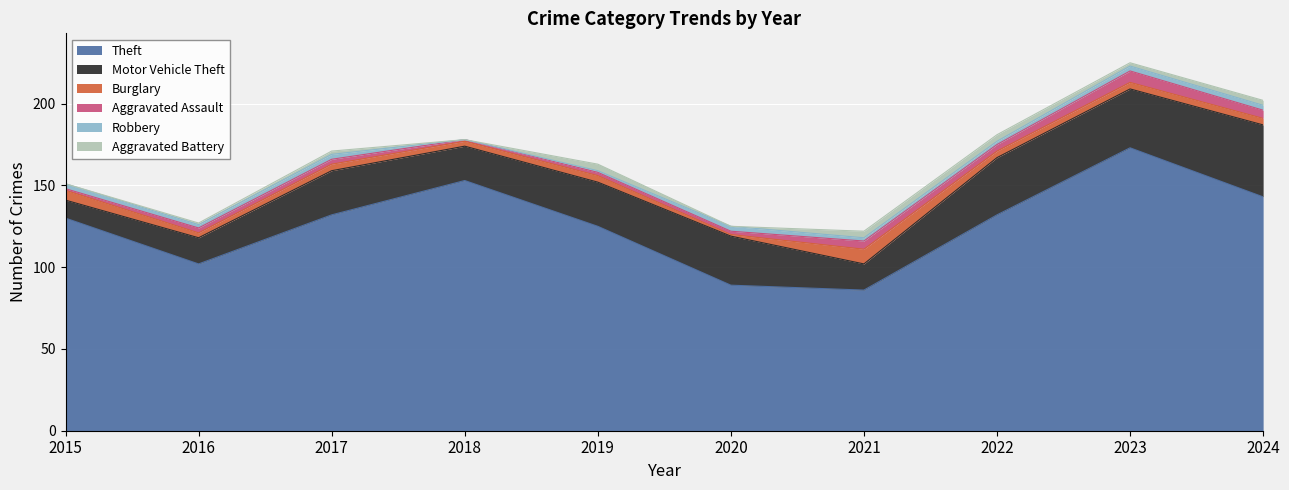

What is the difference between the Robbery values at 2020 and 2018?

3